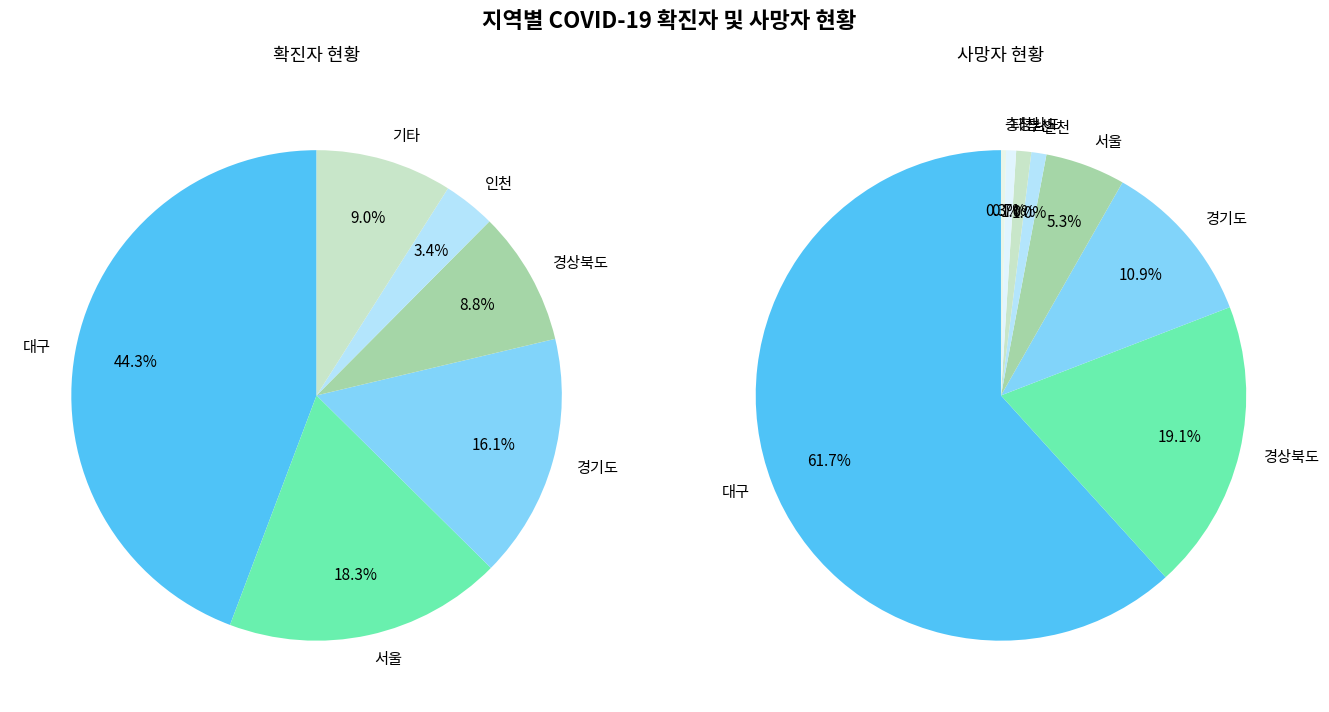

To the nearest percent, what is the combined percentage of 서울 and 전라북도?

19%